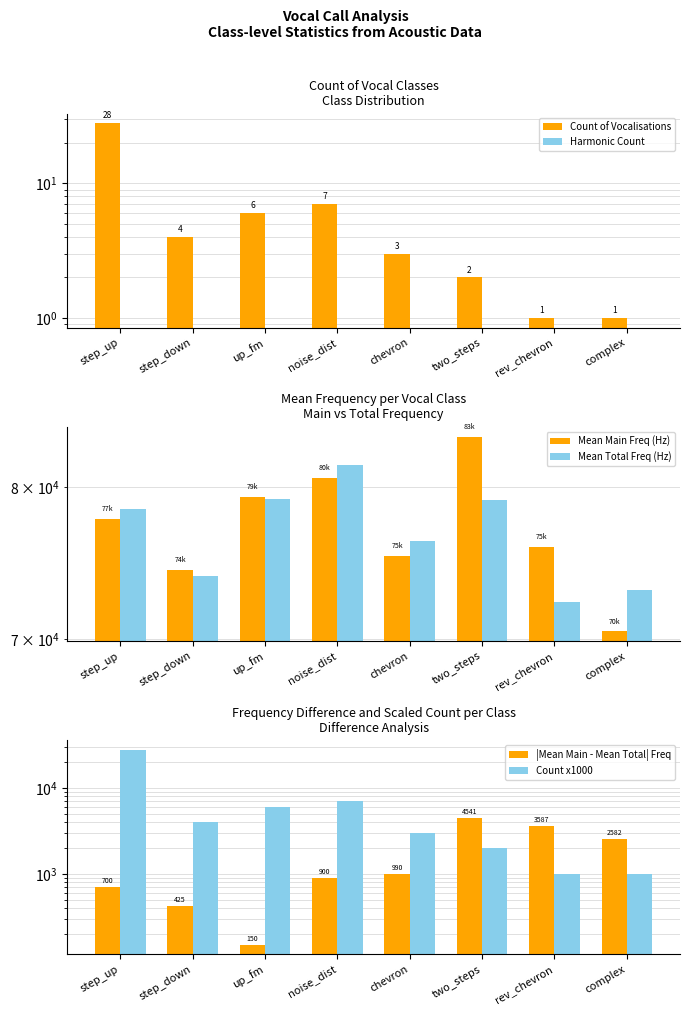

At which label does Mean Total Freq (Hz) first exceed 78500?

up_fm